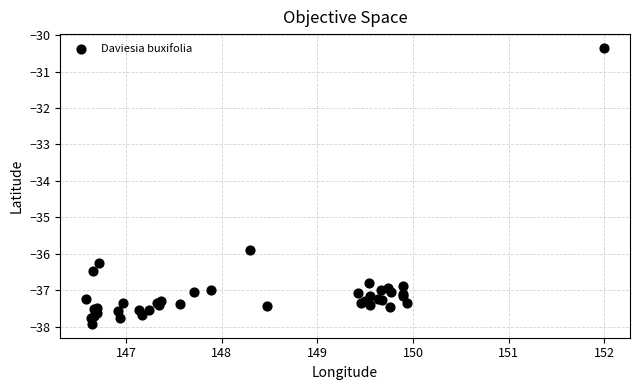

What Y value in the scatter plot is closest to -34?

-35.9